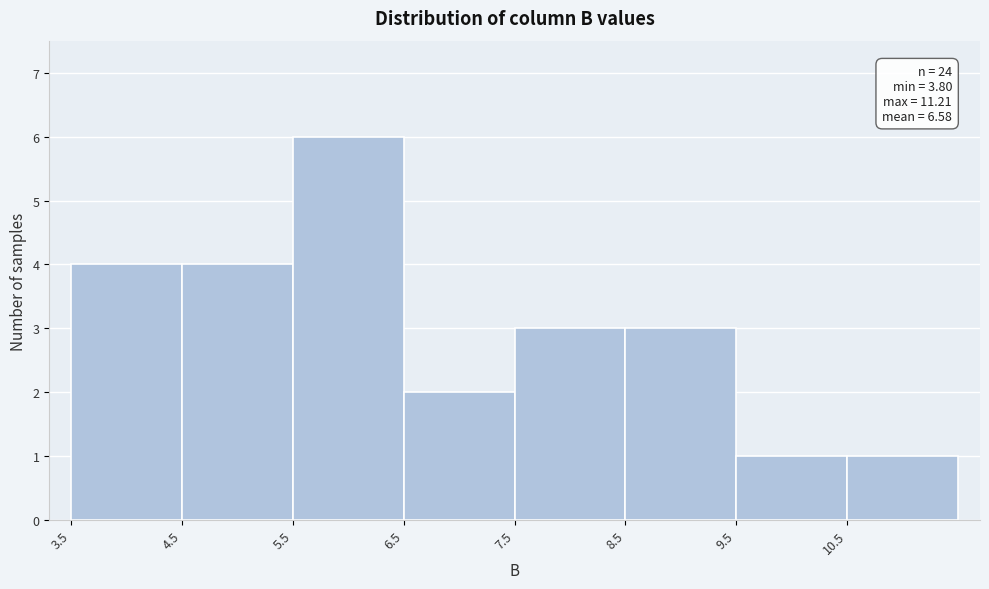

Over which range of the x-axis is the bar tallest?

5.5 to 6.5